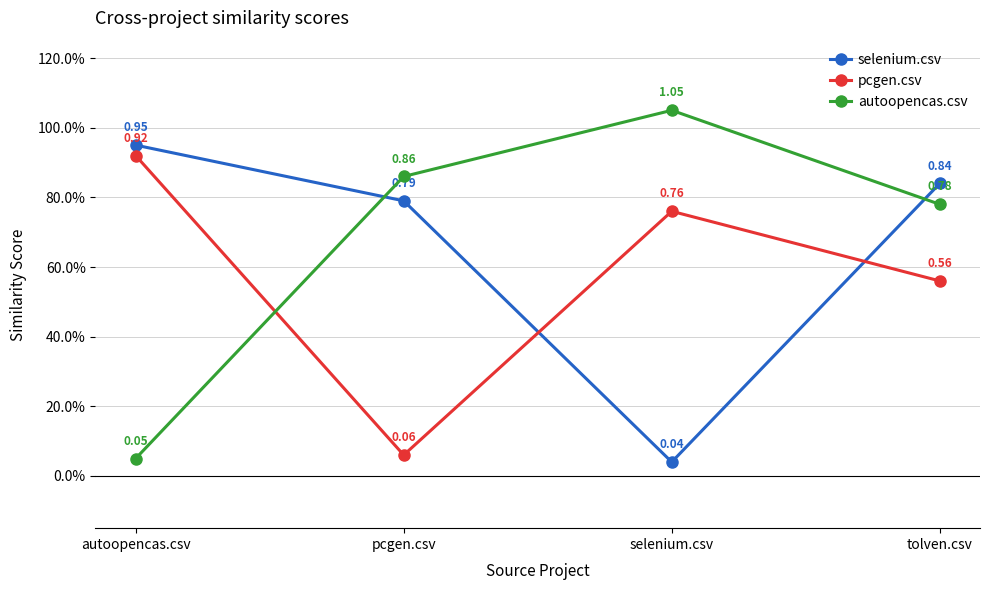

Which series ends up on top after the final intersection of autoopencas.csv and selenium.csv?

selenium.csv